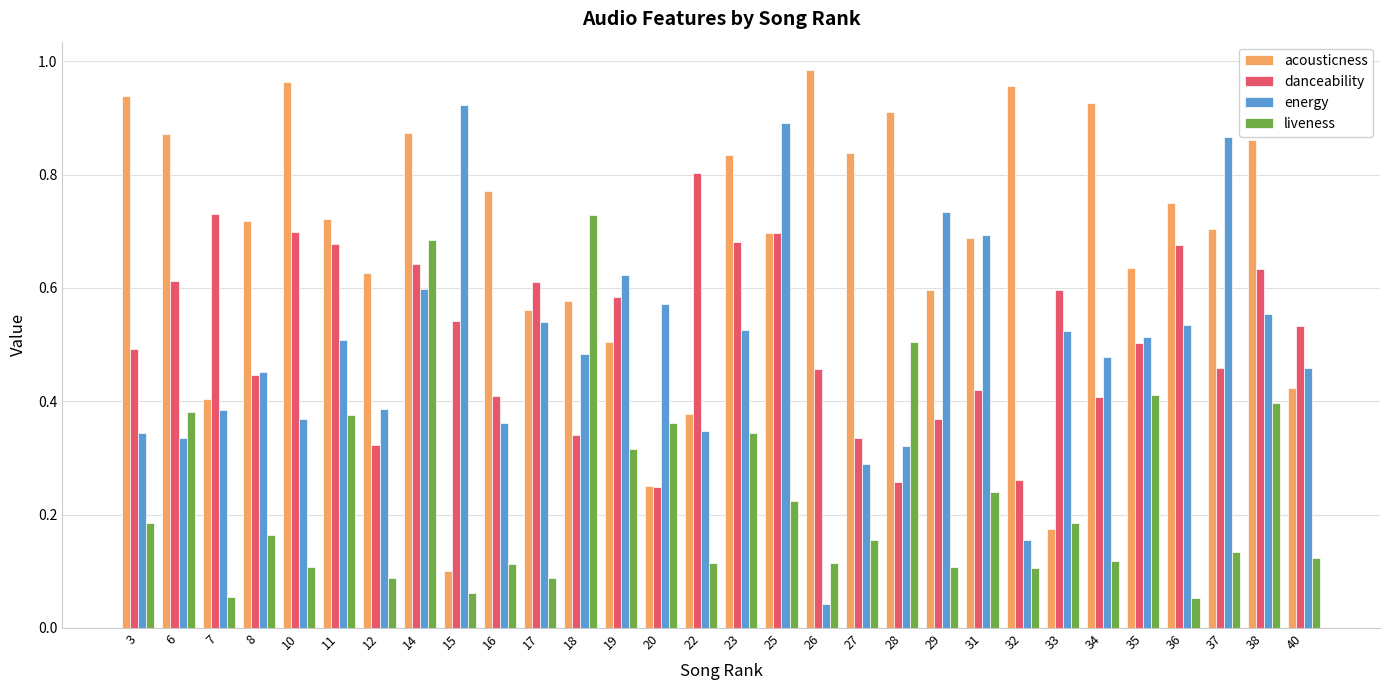

What is the sum of the acousticness values at 17 and 35?

1.2